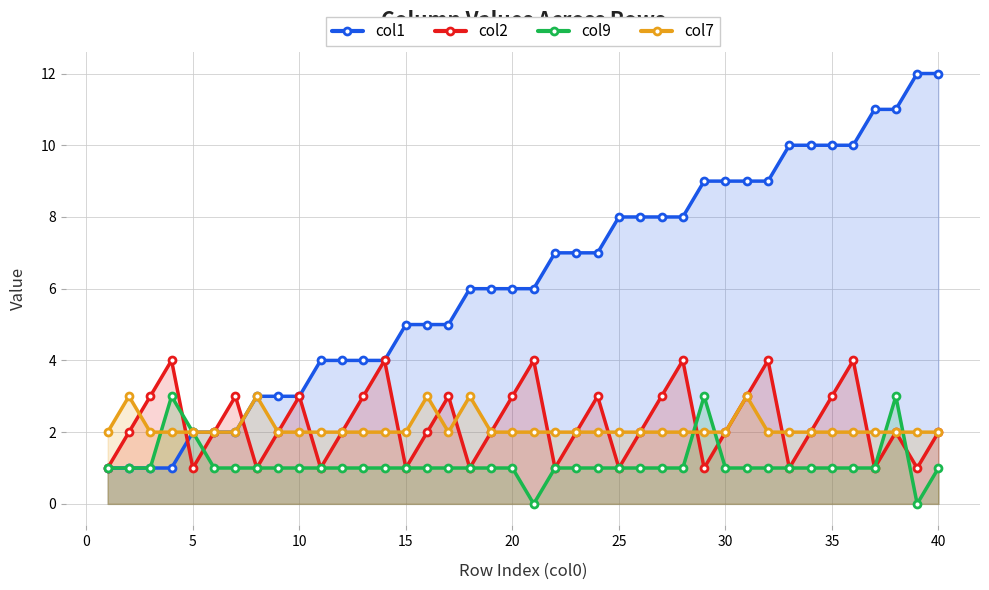

In col9, how many points are higher than both neighbors (excluding endpoints)?

3